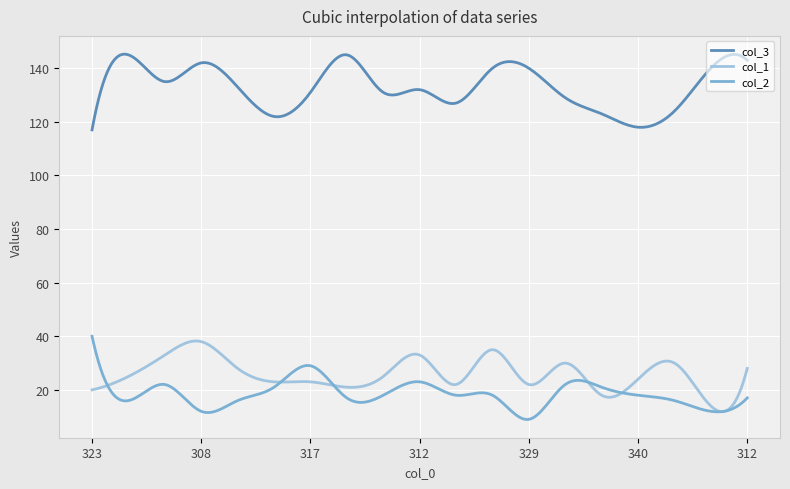

True or false: col_3 and col_2 cross at least once.

False